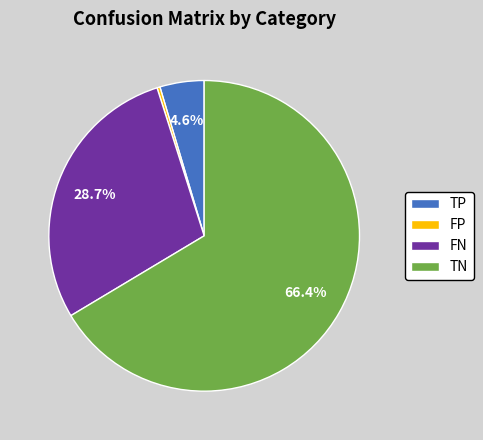

The TP slice represents 5% of the pie. True or false?

True